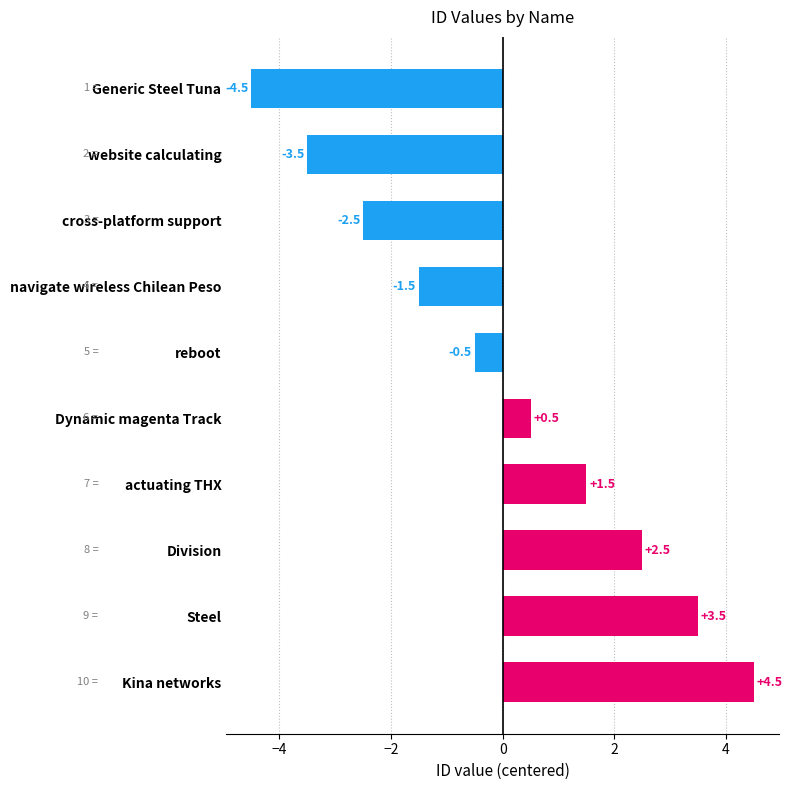

What is the minimum value shown in the chart?

-4.5